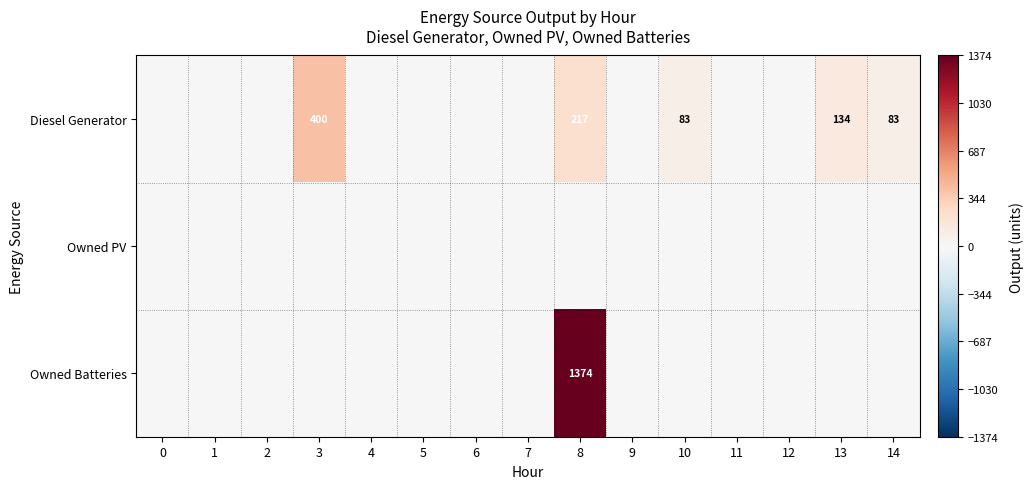

The value of Owned Batteries at 8 is 1998. True or false?

False